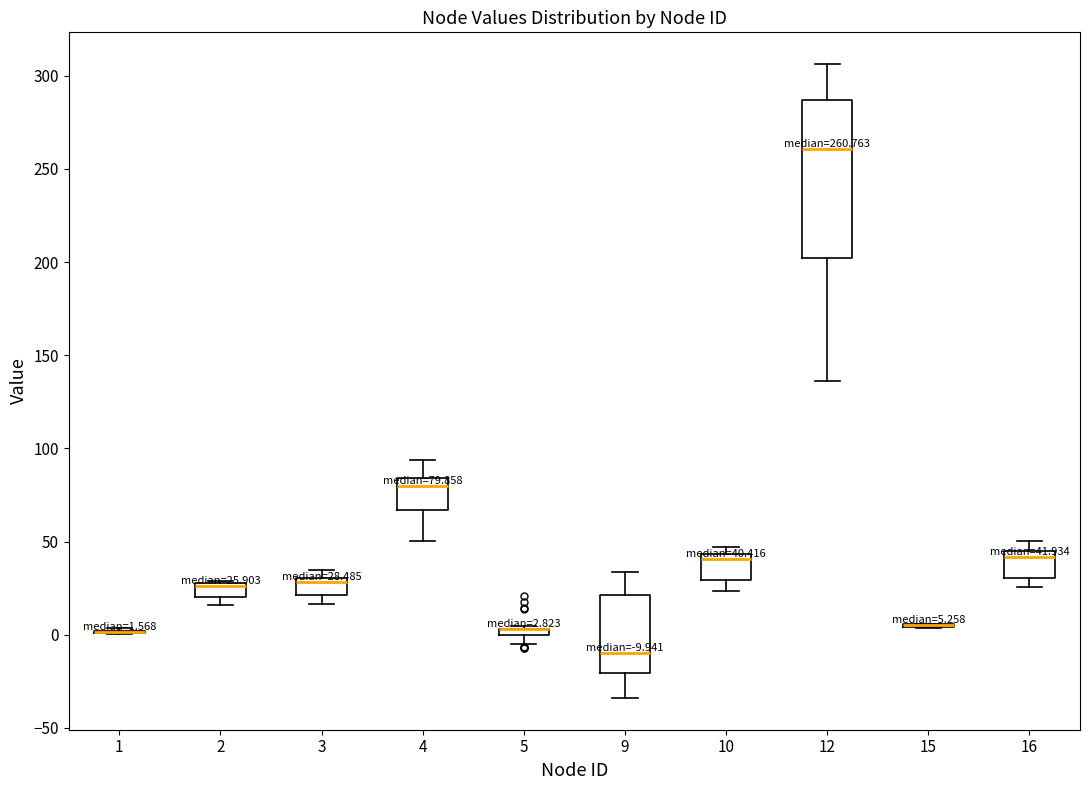

Comparing the boxes themselves (not the whiskers), which one is the tallest?

12